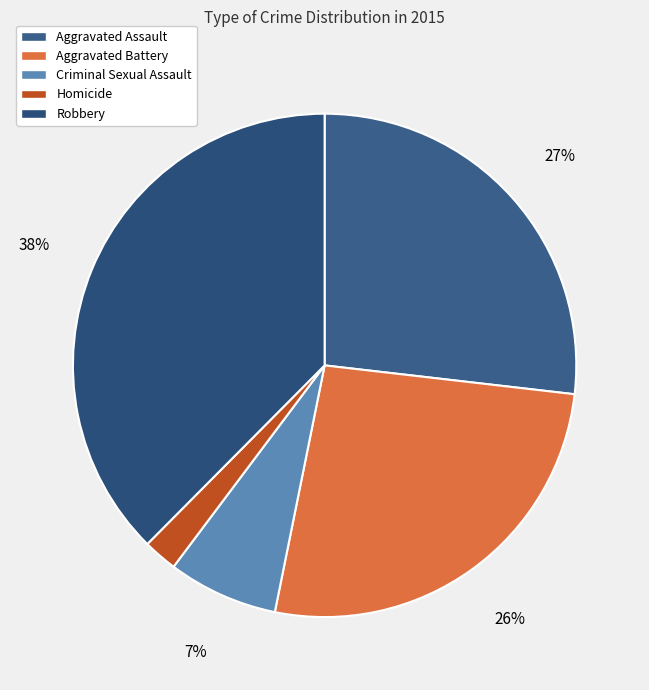

What is the largest slice in the pie chart?

Robbery